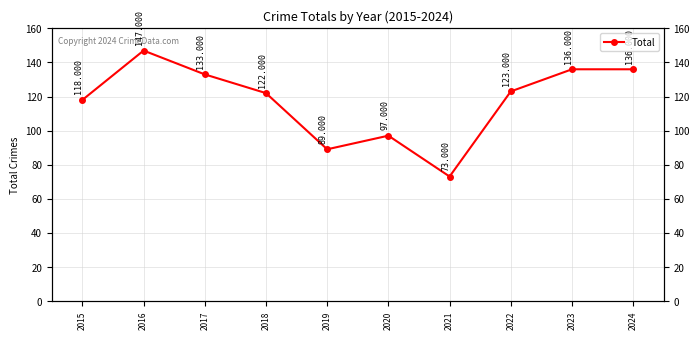

Where is the first local minimum?

2019